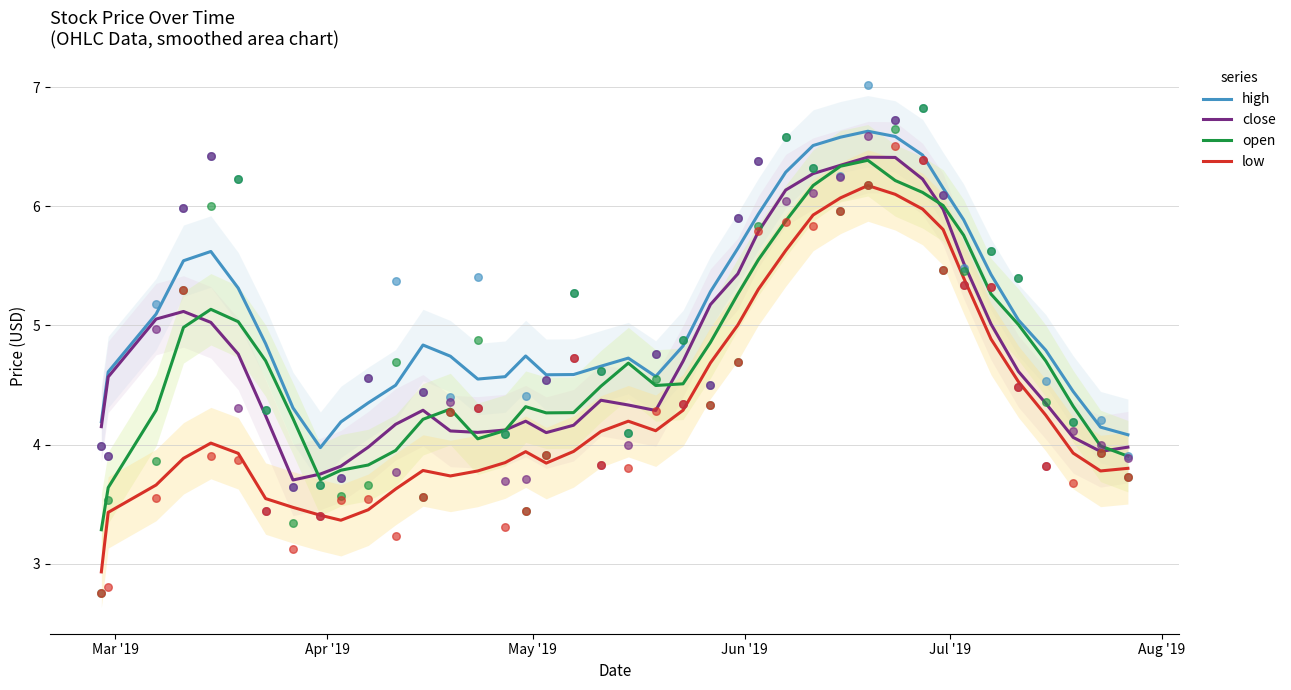

True or false: low and open cross at least once.

False